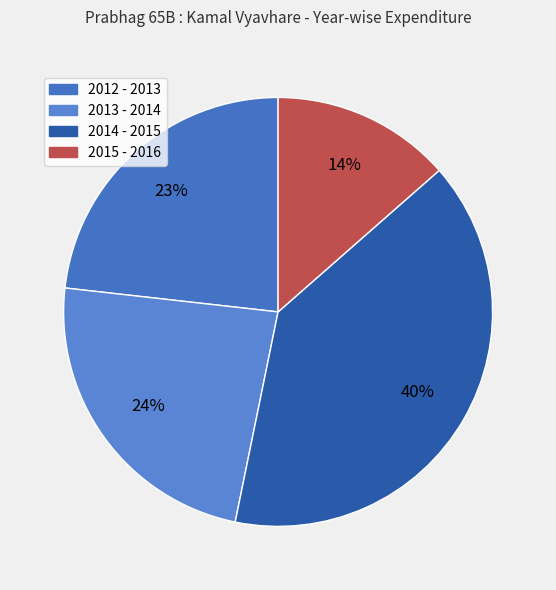

Which category has the smallest portion of the pie?

2015 - 2016